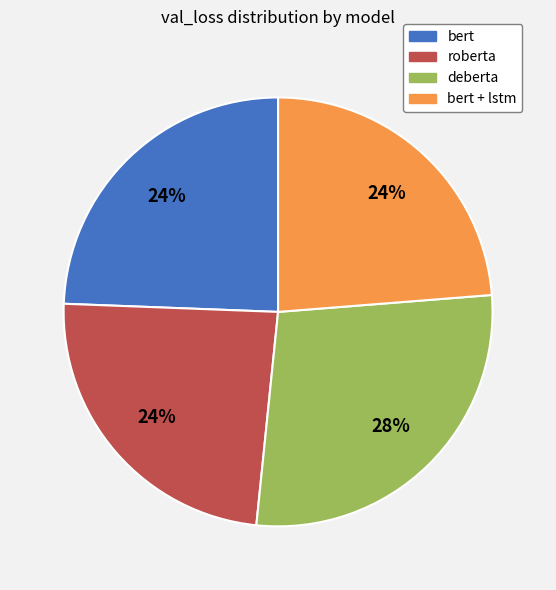

Is there any slice that represents more than half of the pie?

No